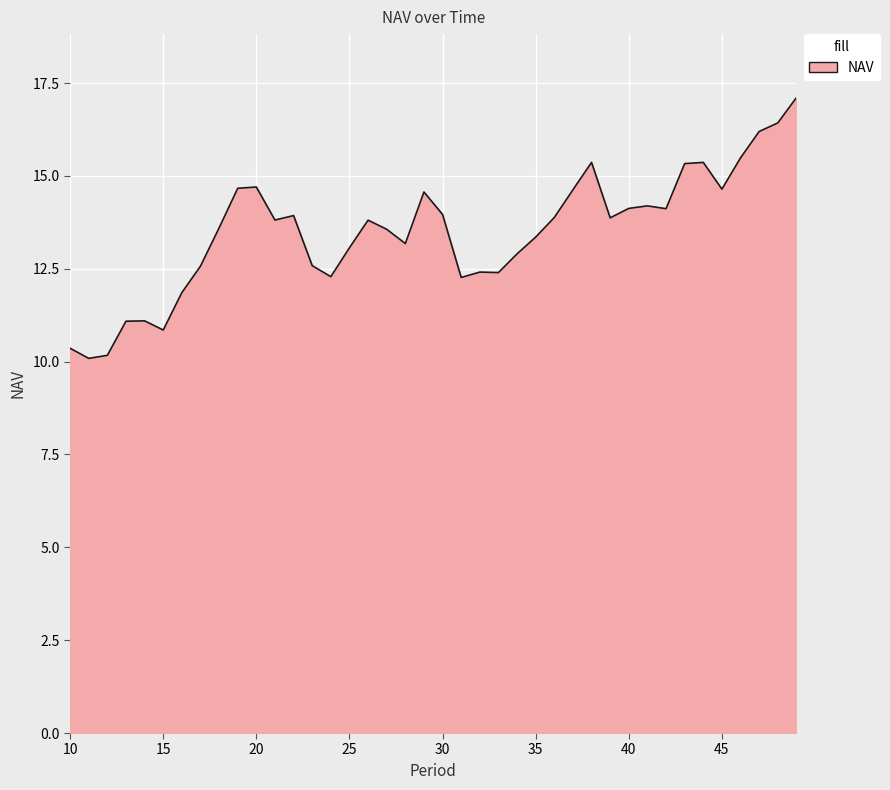

How many lines are shown in the chart?

1